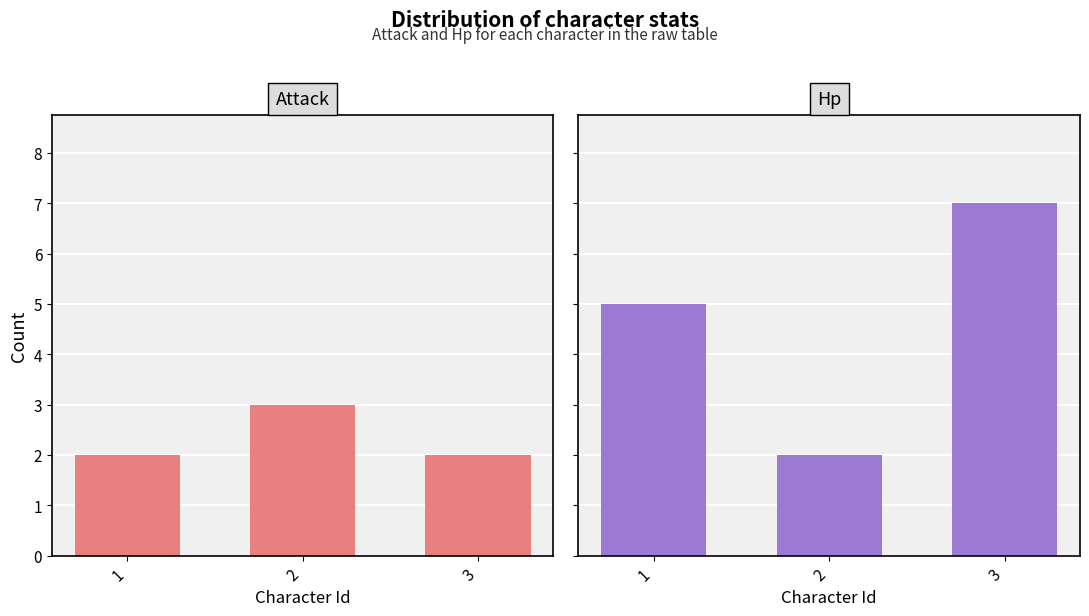

Between 1 and 3, which is larger?

1